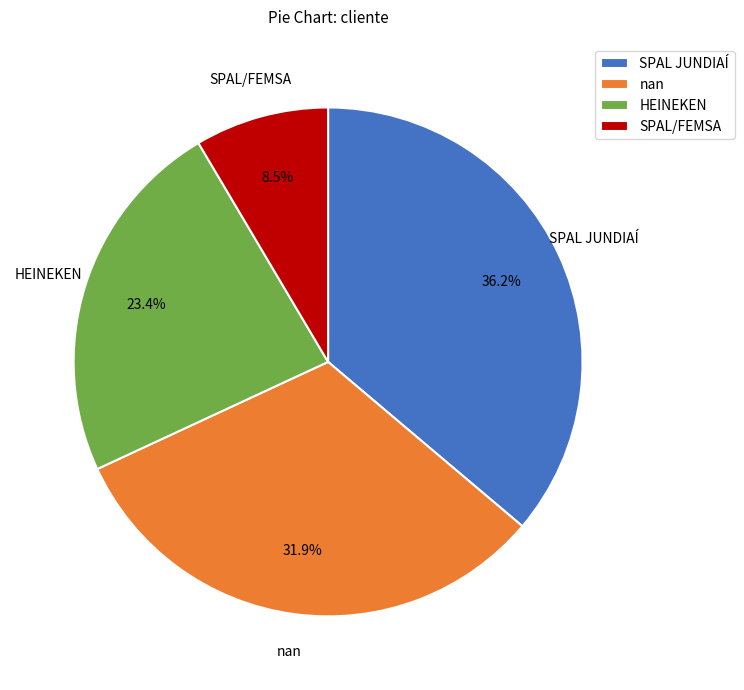

Which category has the biggest portion of the pie?

SPAL JUNDIAÍ